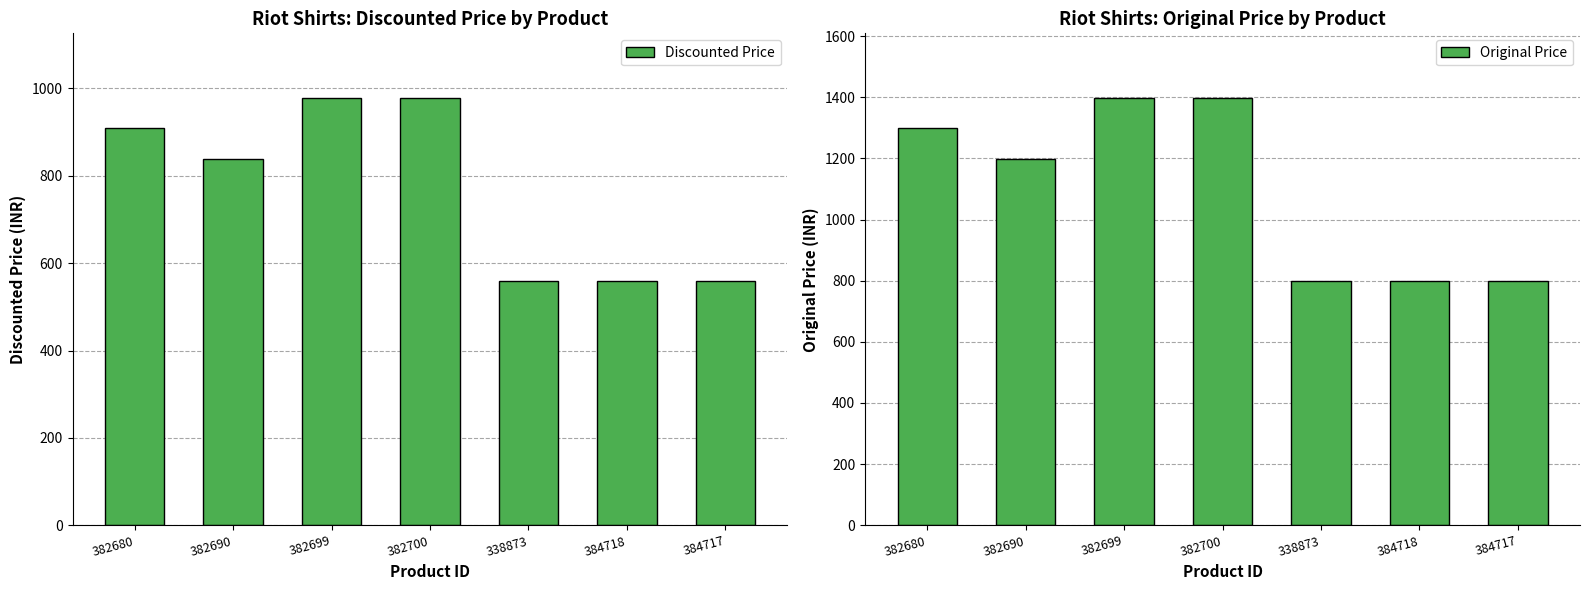

Reading left to right, what are all the values shown in this chart?

Discounted Price: 382680=909	382690=839	382699=979	382700=979	338873=559	384718=559	384717=559
Original Price: 382680=1299	382690=1199	382699=1399	382700=1399	338873=799	384718=799	384717=799